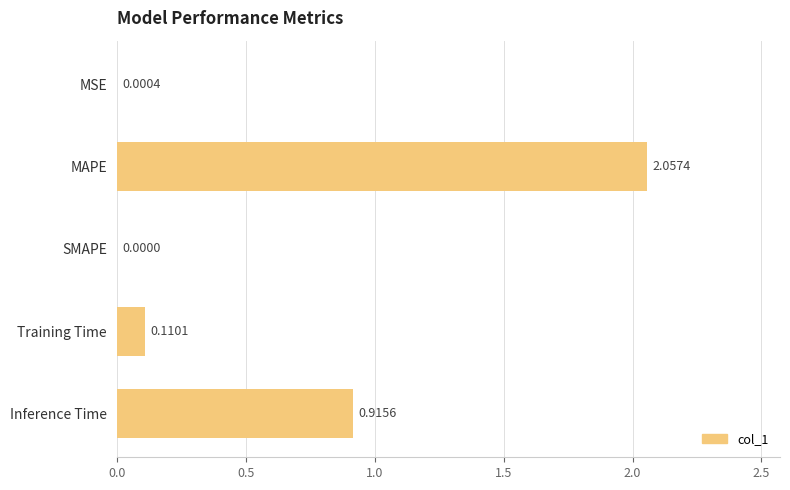

Where is the data nearest to the value 1?

Inference Time